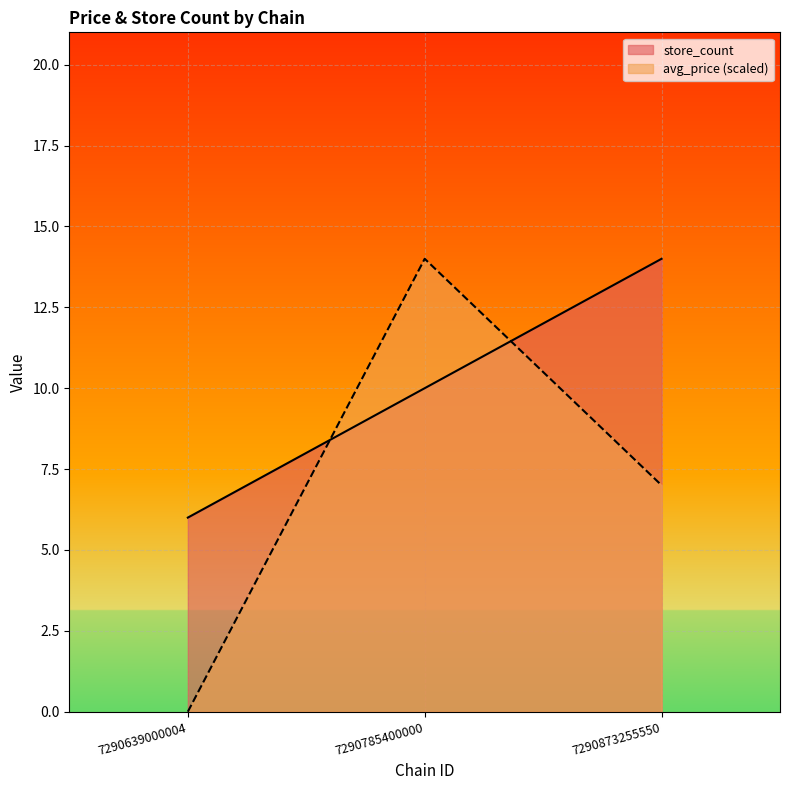

What is the average value of the store_count series?

10.0